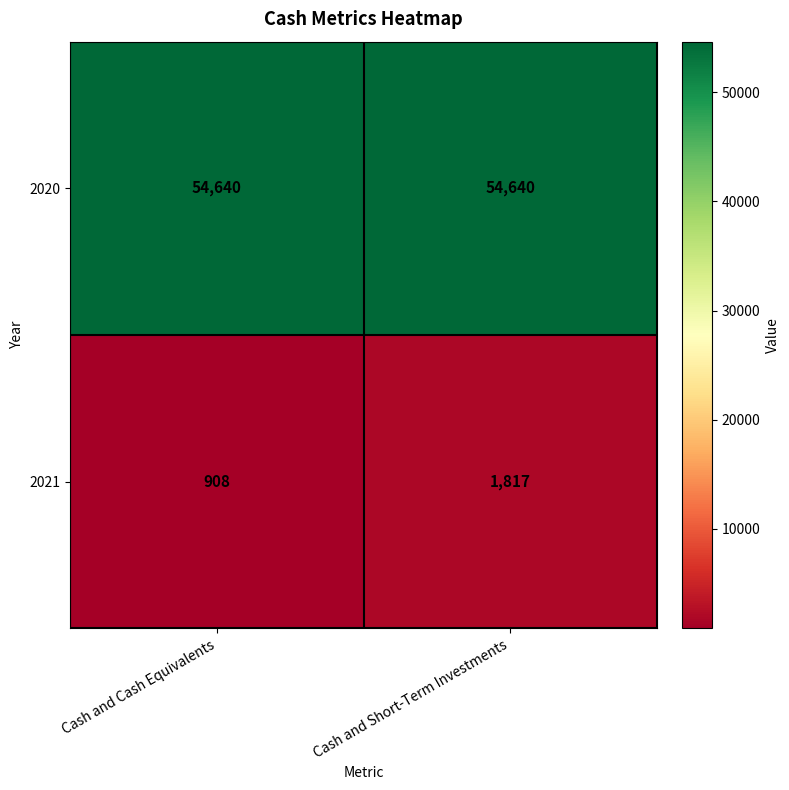

The value of 2021 at Cash and Cash Equivalents is 1395. True or false?

False